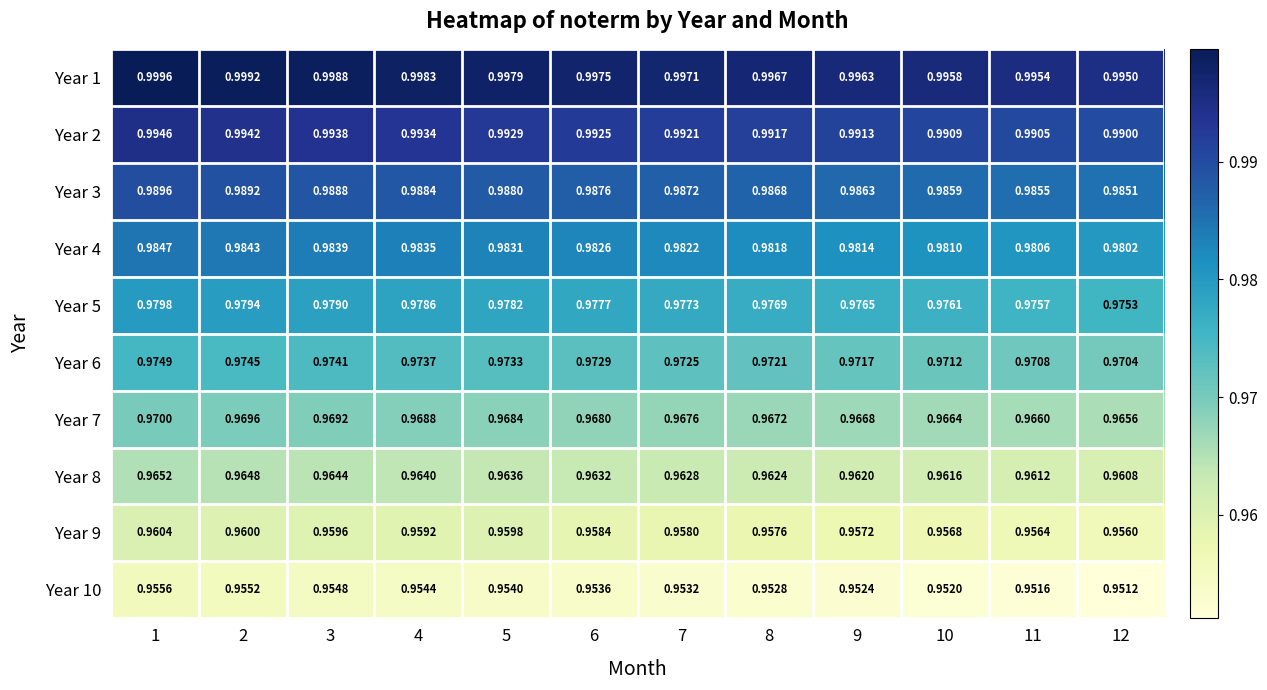

Is the value of Year 9 at 12 greater than the value of Year 3 at 3?

No